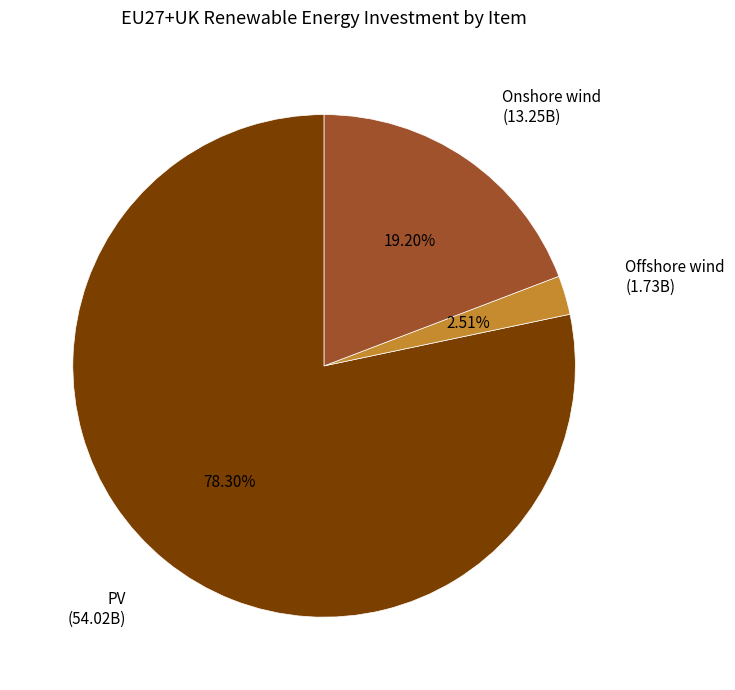

To the nearest percent, what is the combined percentage of Onshore wind and Offshore wind?

22%